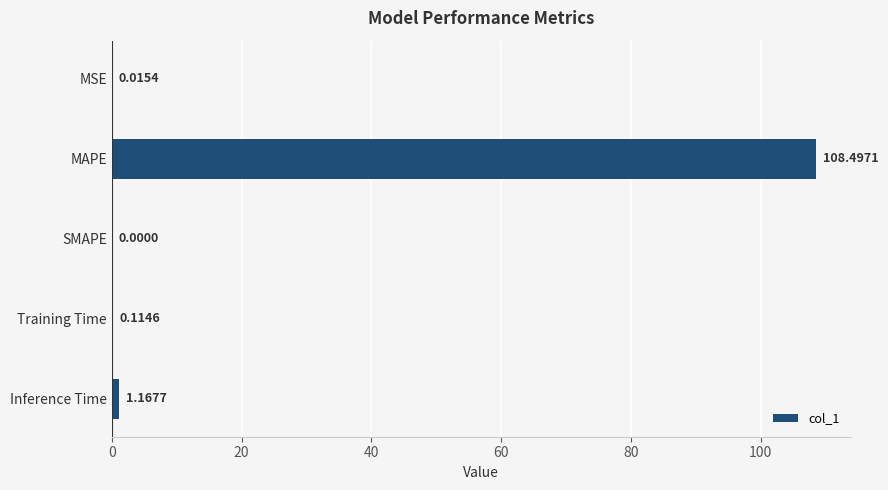

Which label corresponds to the largest value in the chart?

MAPE